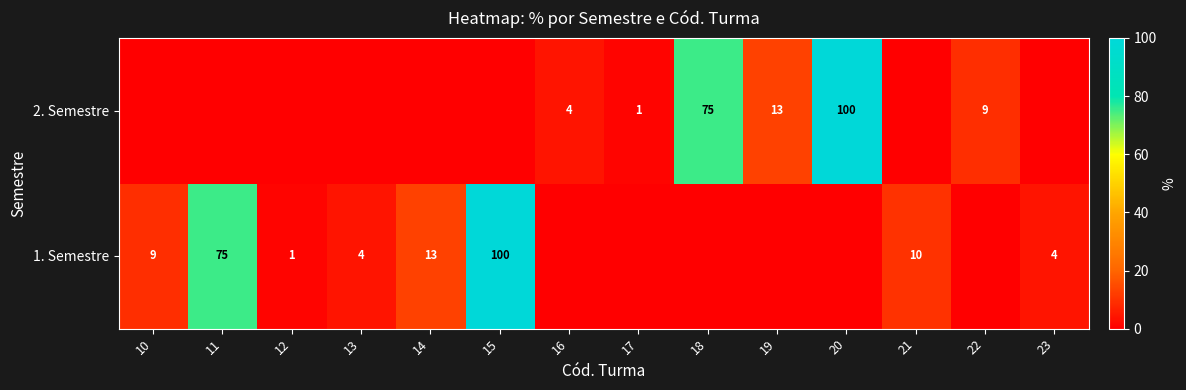

True or false: 1. Semestre has a value of 4 at 13.

True